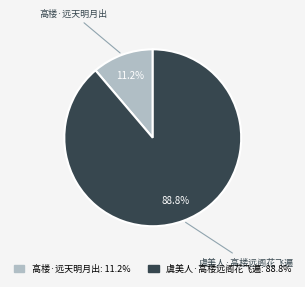

What percentage is the 高楼·远天明月出 slice, to the nearest percent?

11%